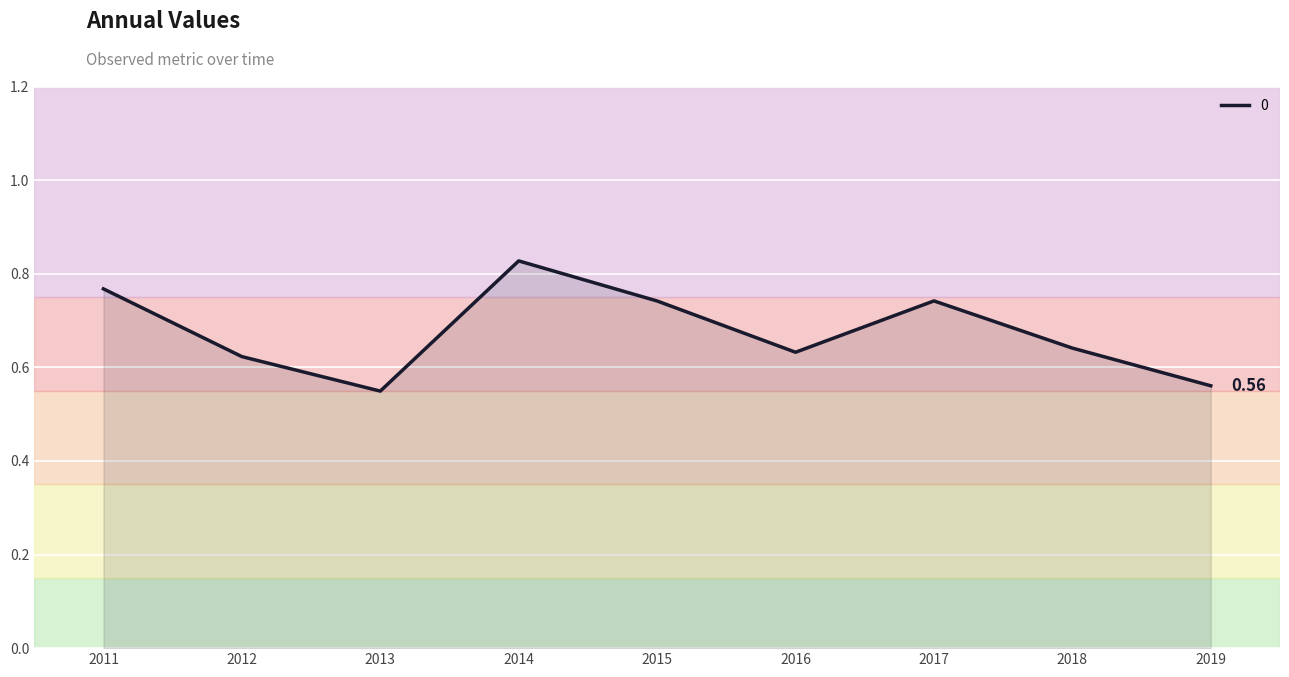

Which has a higher value, 2011 or 2015?

2011